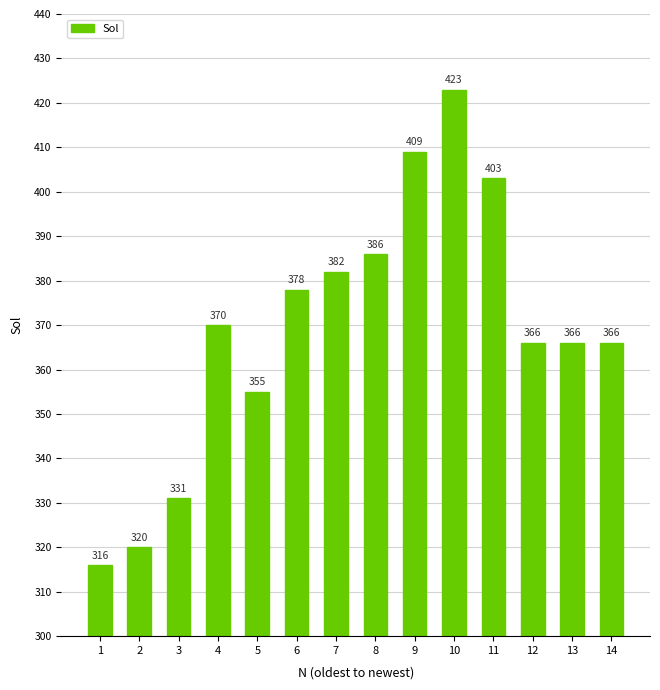

What value does the data have at 3, to the nearest 10?

330